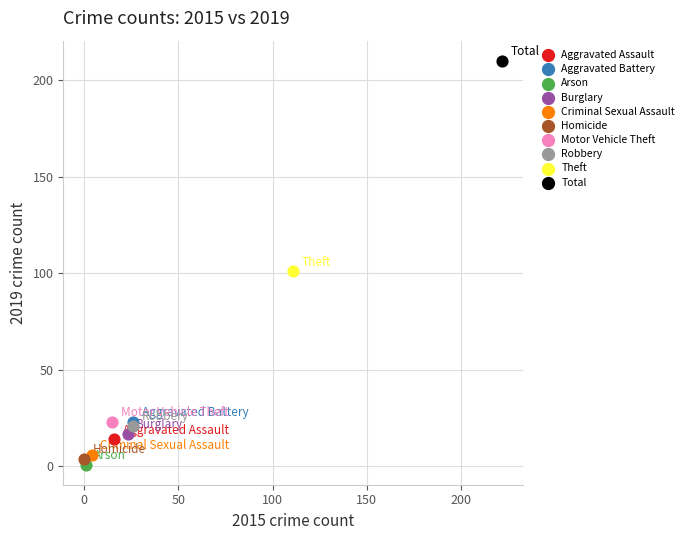

Which series contains the highest Y value?

Total